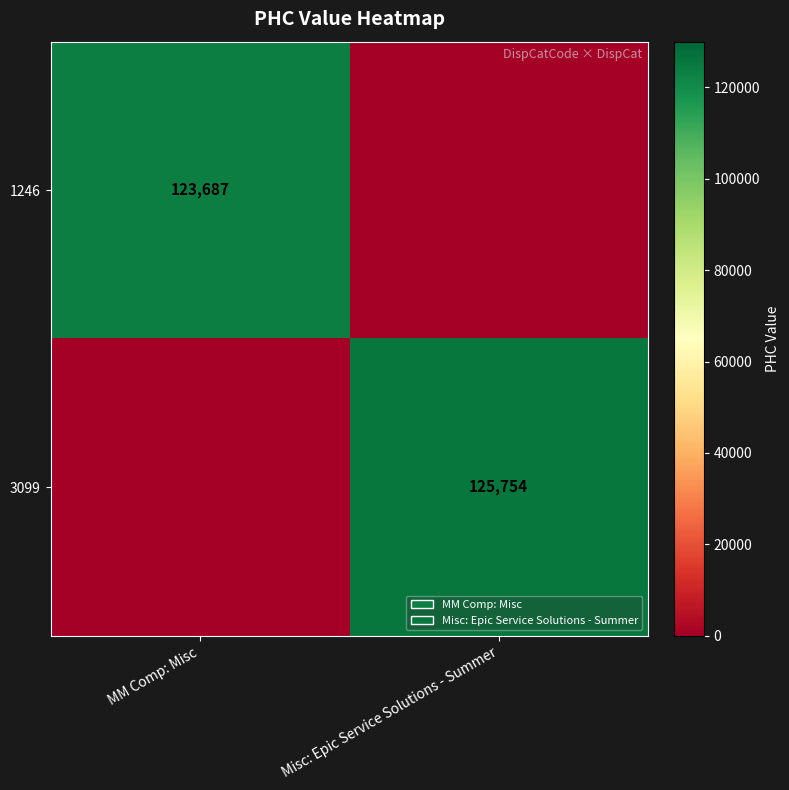

The value of 3099 at Misc: Epic Service Solutions - Summer is 125754. True or false?

True